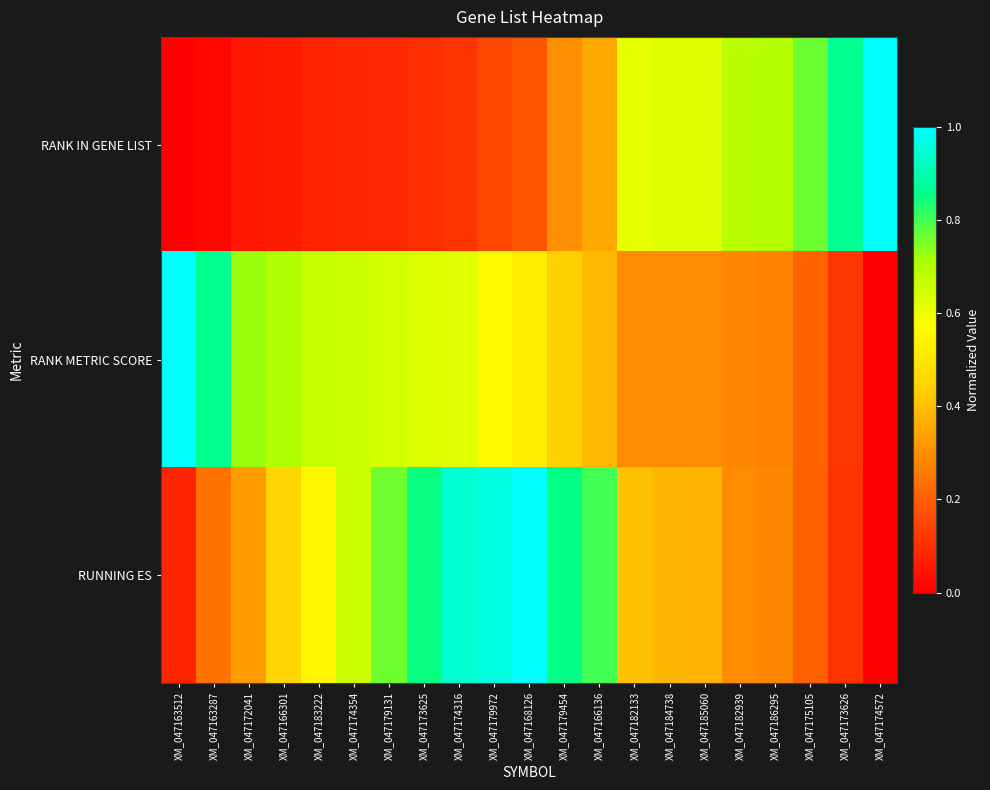

Reading left to right, extract all data points from this chart.

RANK IN GENE LIST: XM_047163512=0.0	XM_047163287=0.0	XM_047172041=0.0	XM_047166301=0.1	XM_047183222=0.1	XM_047174354=0.1	XM_047179131=0.1	XM_047173625=0.1	XM_047174316=0.1	XM_047179972=0.2	XM_047168126=0.2	XM_047179454=0.3	XM_047166136=0.4	XM_047182133=0.6	XM_047184738=0.6	XM_047185060=0.6	XM_047182939=0.7	XM_047186295=0.7	XM_047175105=0.8	XM_047173626=0.9	XM_047174572=1.0
RANK METRIC SCORE: XM_047163512=1.0	XM_047163287=0.9	XM_047172041=0.7	XM_047166301=0.7	XM_047183222=0.7	XM_047174354=0.7	XM_047179131=0.6	XM_047173625=0.6	XM_047174316=0.6	XM_047179972=0.6	XM_047168126=0.5	XM_047179454=0.4	XM_047166136=0.4	XM_047182133=0.3	XM_047184738=0.3	XM_047185060=0.3	XM_047182939=0.3	XM_047186295=0.3	XM_047175105=0.2	XM_047173626=0.1	XM_047174572=0.0
RUNNING ES: XM_047163512=0.1	XM_047163287=0.2	XM_047172041=0.3	XM_047166301=0.5	XM_047183222=0.5	XM_047174354=0.7	XM_047179131=0.8	XM_047173625=0.8	XM_047174316=0.9	XM_047179972=1.0	XM_047168126=1.0	XM_047179454=0.9	XM_047166136=0.8	XM_047182133=0.4	XM_047184738=0.4	XM_047185060=0.4	XM_047182939=0.3	XM_047186295=0.3	XM_047175105=0.2	XM_047173626=0.1	XM_047174572=0.0